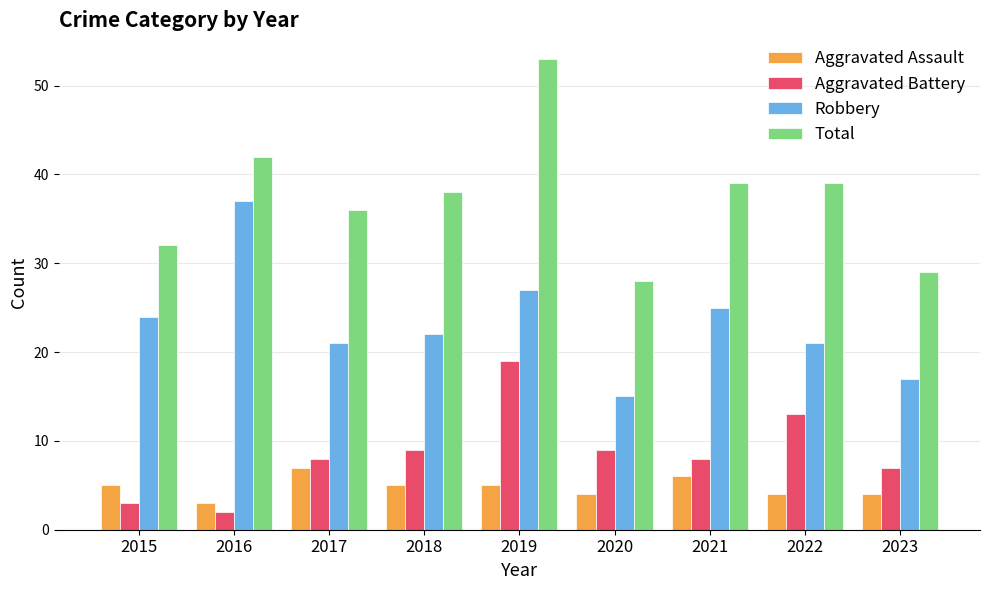

What are all the series names shown in the legend?

Aggravated Assault, Aggravated Battery, Robbery, Total